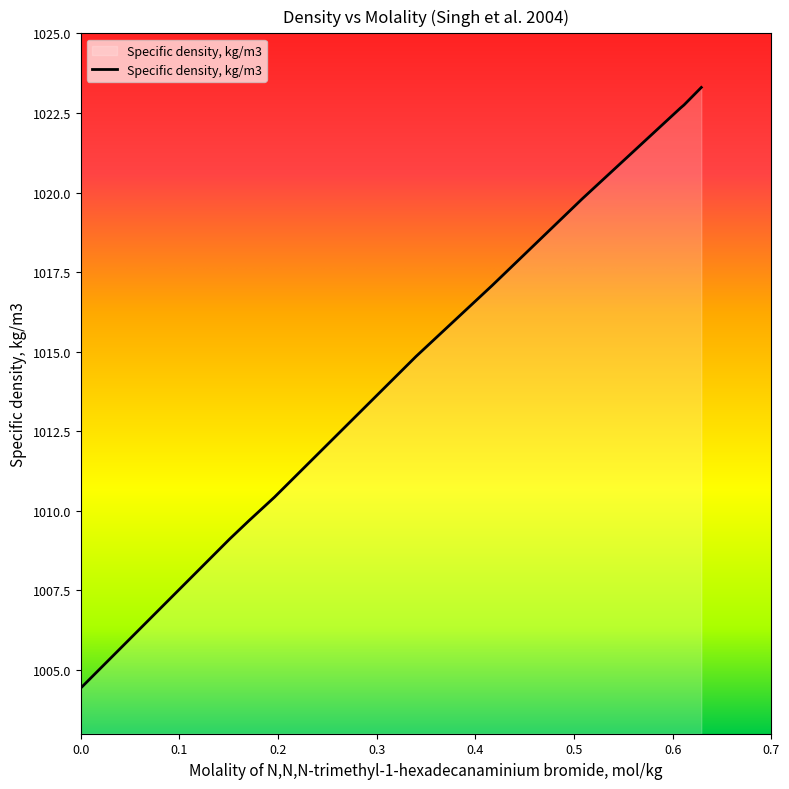

What is the minimum value shown in the chart?

1004.4